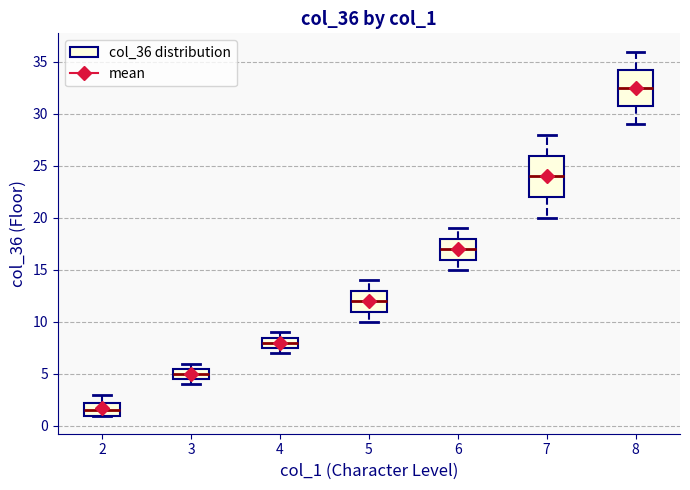

Reading left to right, read every box against the y-axis: the position of its median line, the range the box covers, and the ends of its whiskers. The values are not printed on the chart, so give them approximately, as read against the axis.

2: median 1.5, box 1.0 to 2.5, whiskers 1.0 to 3.0
3: median 5.0, box 4.5 to 5.5, whiskers 4.0 to 6.0
4: median 8.0, box 7.5 to 8.5, whiskers 7.0 to 9.0
5: median 12.0, box 11.0 to 13.0, whiskers 10.0 to 14.0
6: median 17.0, box 16.0 to 18.0, whiskers 15.0 to 19.0
7: median 24.0, box 22.0 to 26.0, whiskers 20.0 to 28.0
8: median 32.5, box 31.0 to 34.5, whiskers 29.0 to 36.0